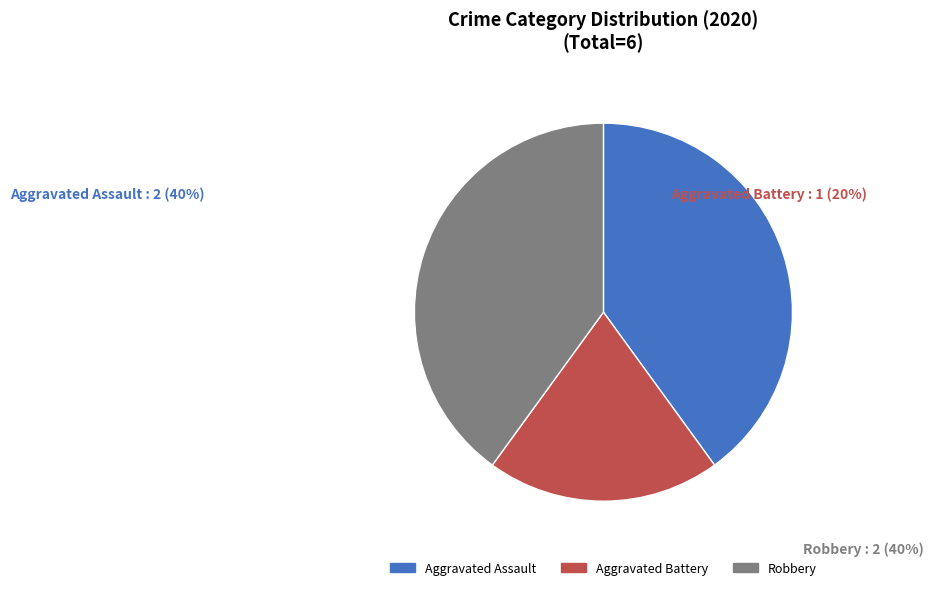

What is the smallest slice in the pie chart?

Aggravated Battery